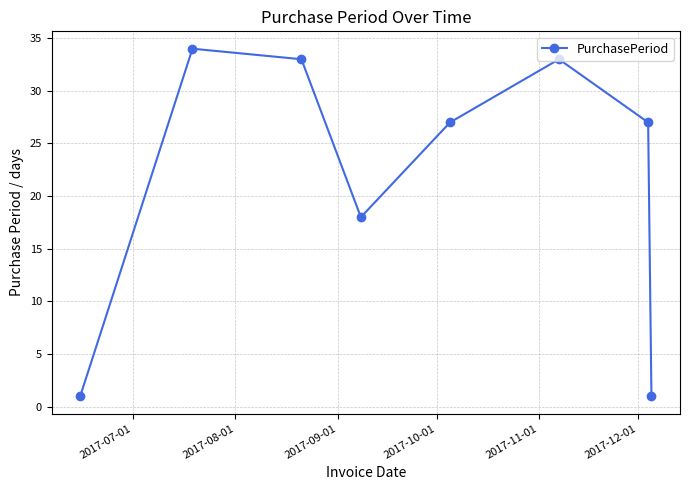

How many interior local peaks (higher than both neighbors) does the data have?

2